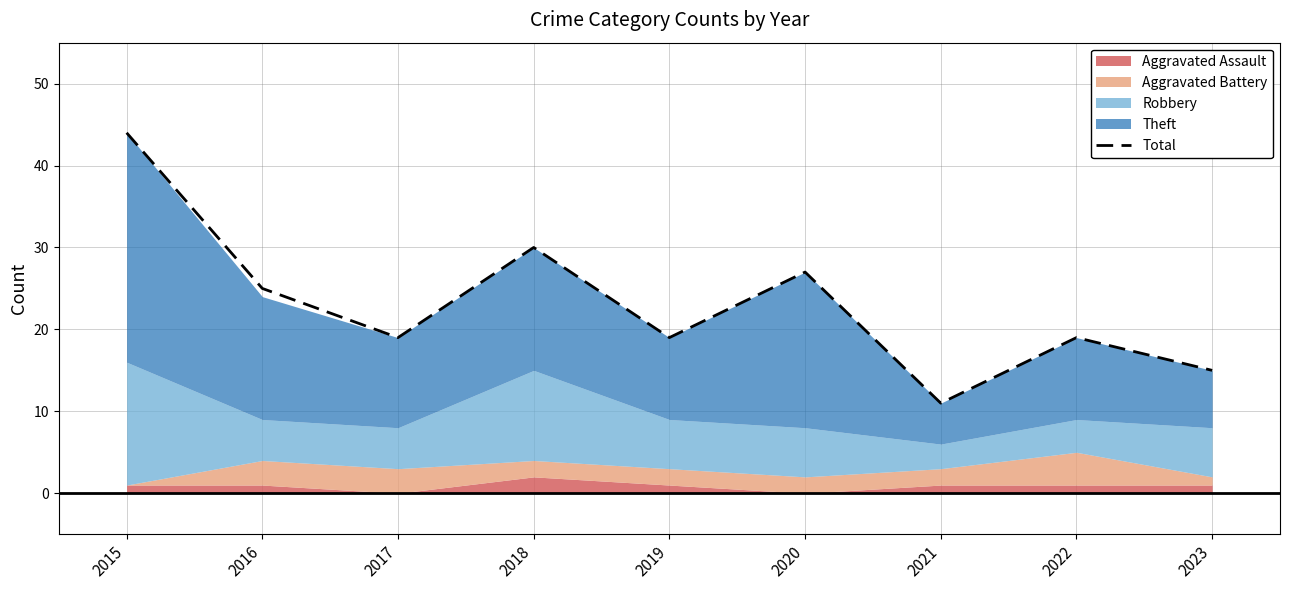

What is the approximate value at 2022, to the nearest 10?

20